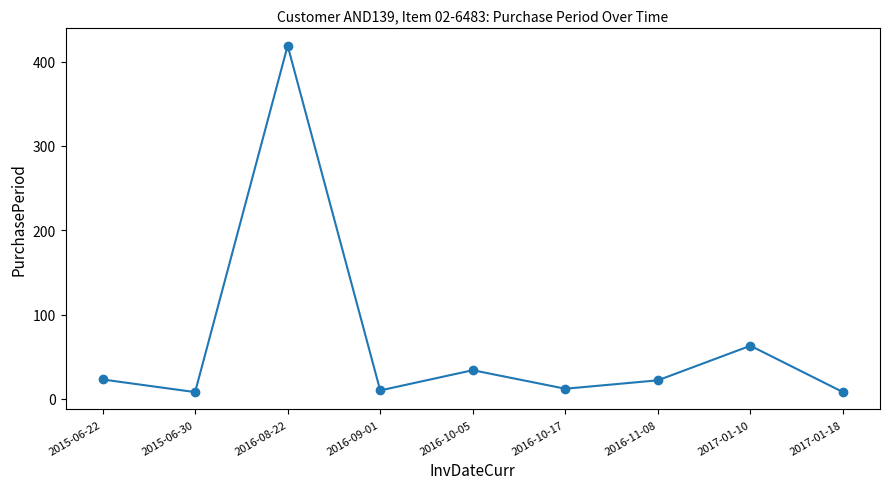

How many categories are shown in the chart?

9